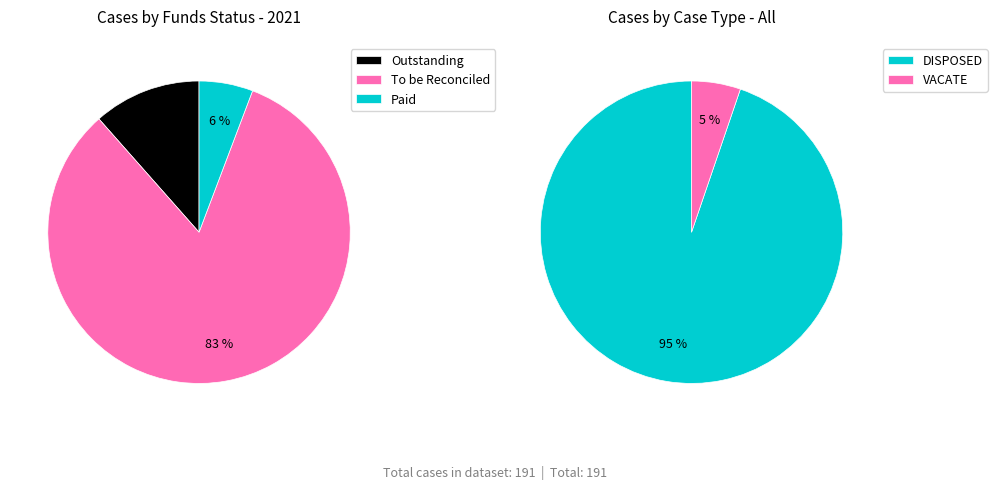

How many slices are in this pie chart?

2